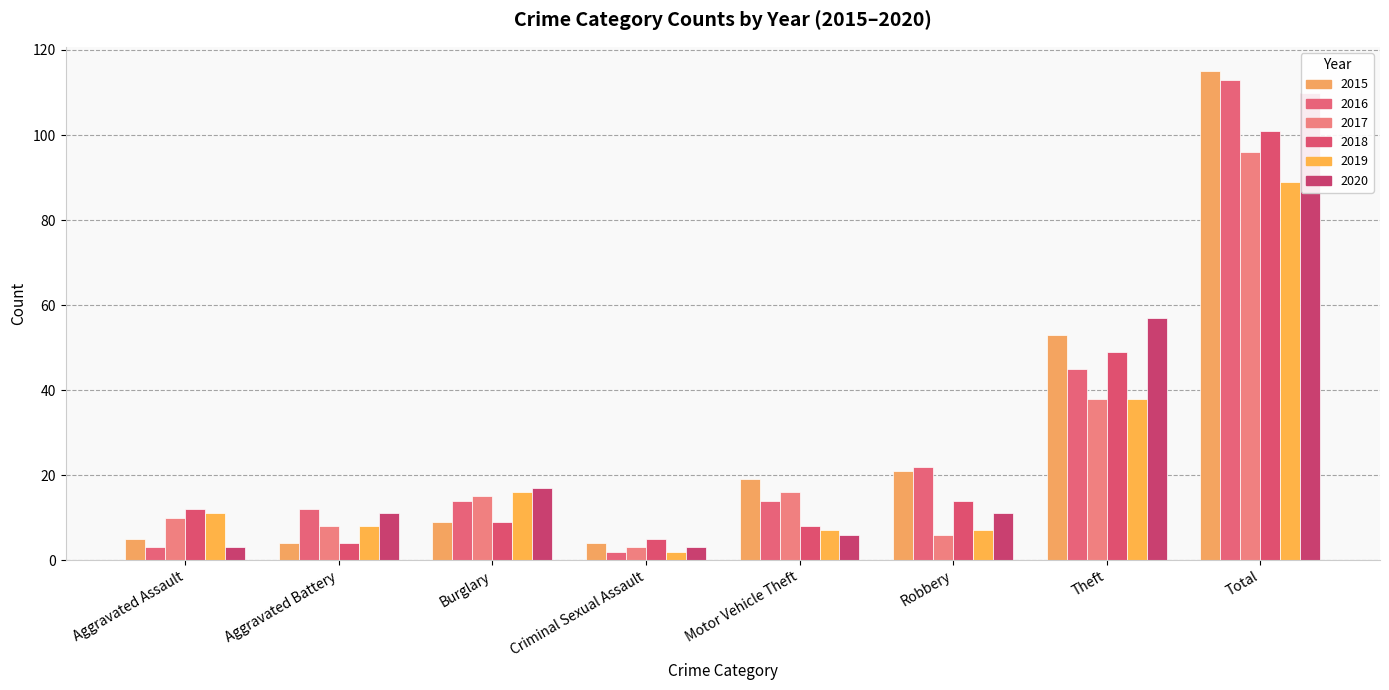

Reading left to right, list all the values displayed in this chart.

2015: 5	4	9	4	19	21	53	115
2016: 3	12	14	2	14	22	45	113
2017: 10	8	15	3	16	6	38	96
2018: 12	4	9	5	8	14	49	101
2019: 11	8	16	2	7	7	38	89
2020: 3	11	17	3	6	11	57	110